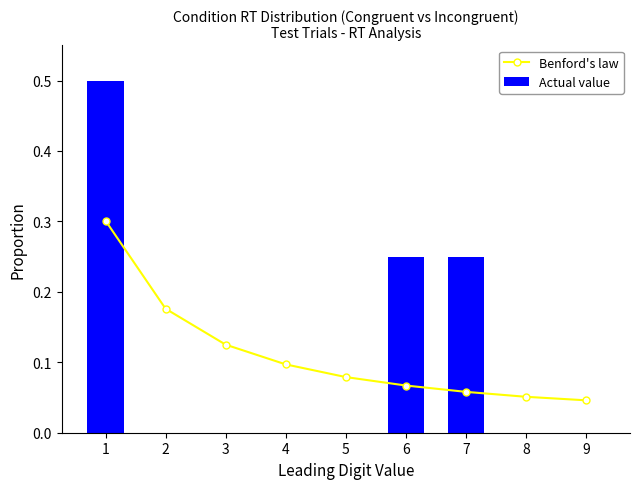

Reading right to left, list all the values displayed in this chart.

Benford's law: 9=0.0	8=0.1	7=0.1	6=0.1	5=0.1	4=0.1	3=0.1	2=0.2	1=0.3
Actual value: 9=0.0	8=0.0	7=0.2	6=0.2	5=0.0	4=0.0	3=0.0	2=0.0	1=0.5